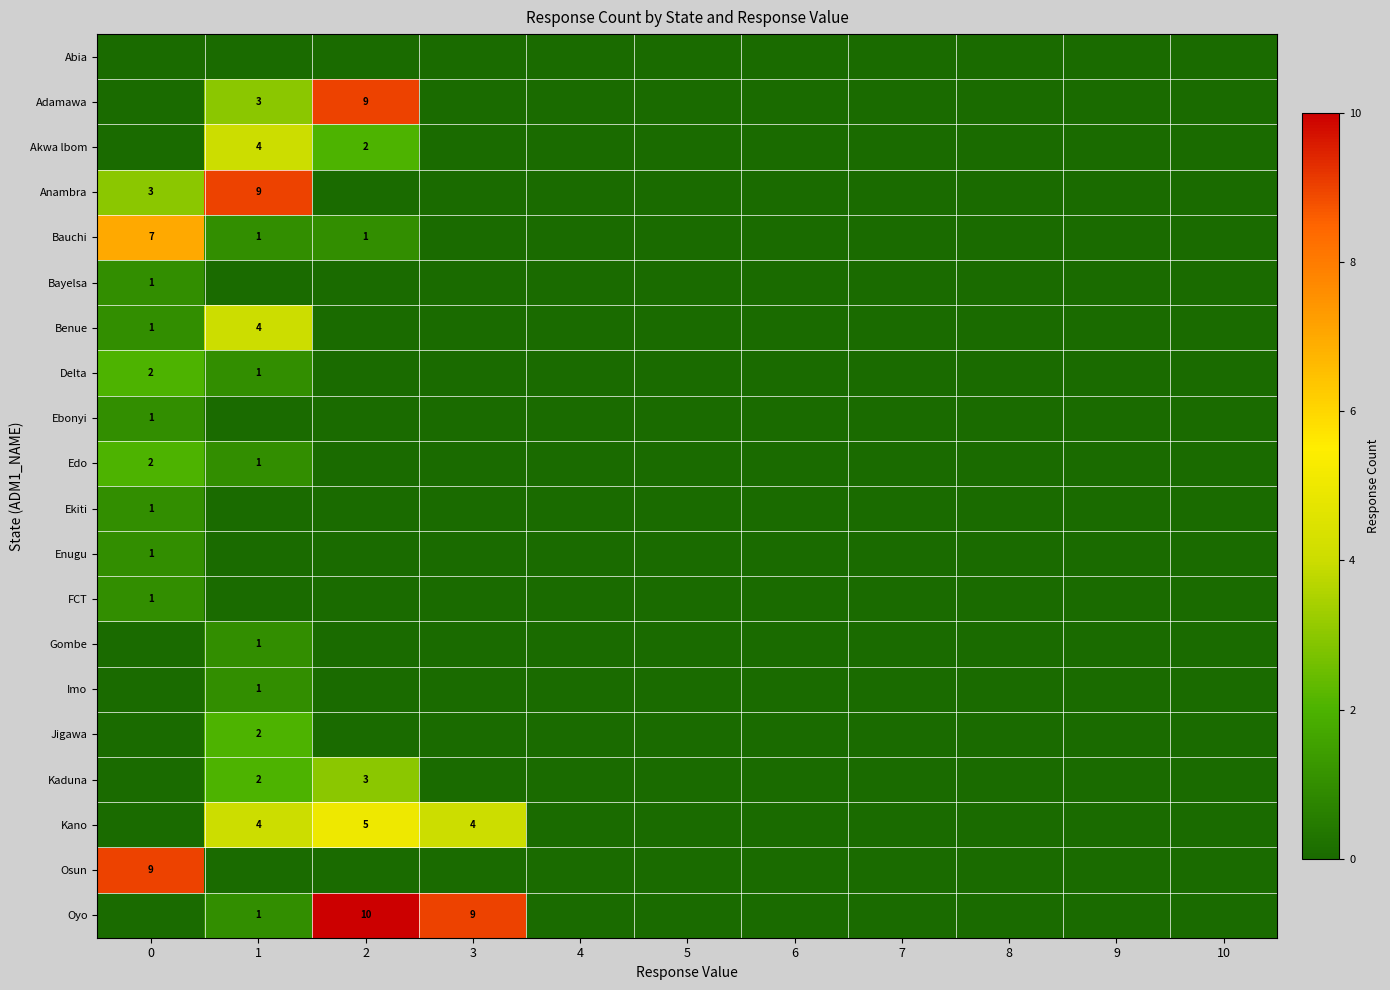

What is the sum of all Jigawa values?

2